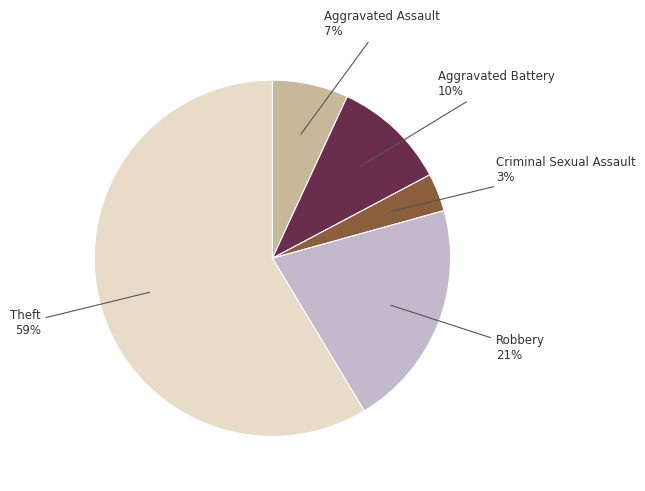

What is the ratio of the value at Theft 59% to the value at Robbery 21%?

2.8